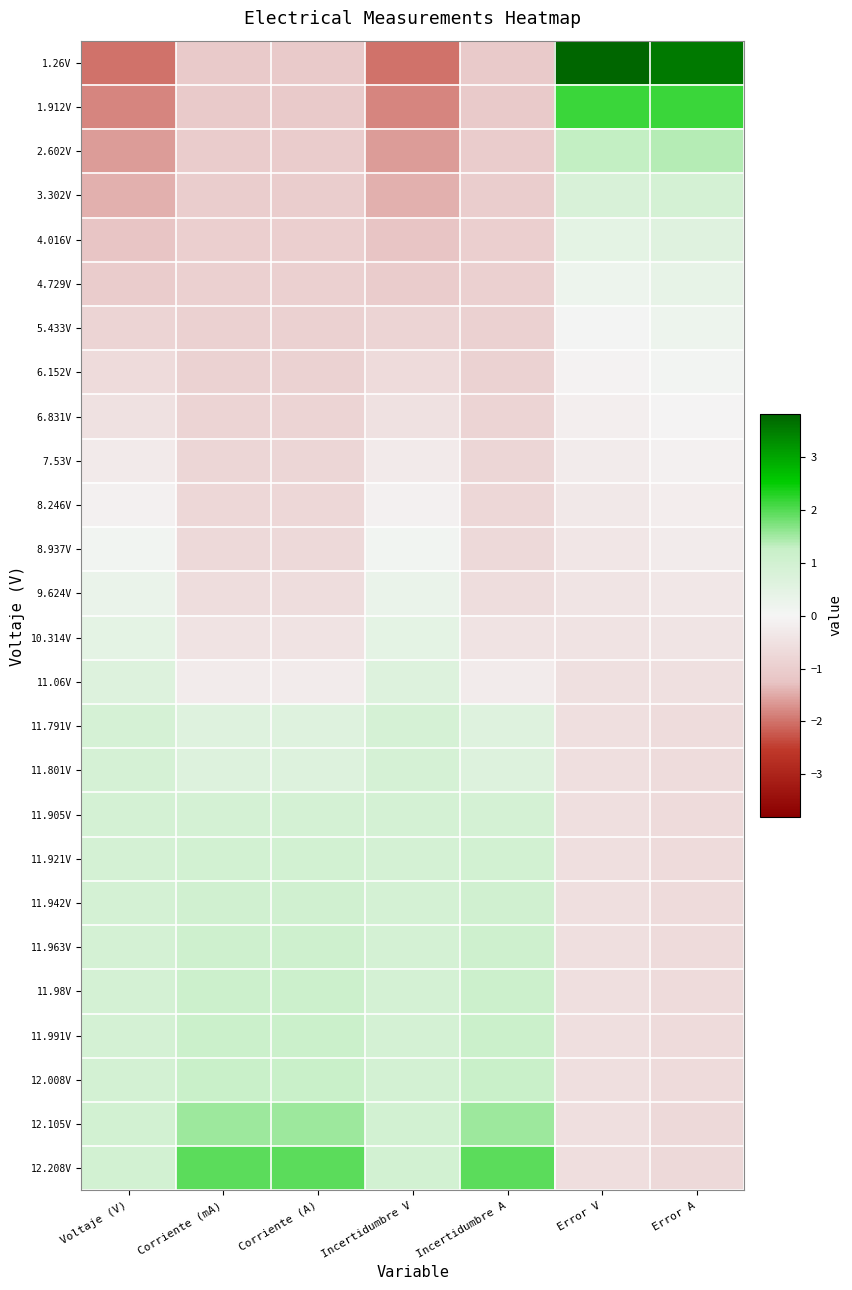

List the series in order of their peak value, lowest first.

7.53V, 8.246V, 6.831V, 6.152V, 8.937V, 5.433V, 9.624V, 4.729V, 10.314V, 4.016V, 11.06V, 11.791V, 11.801V, 11.905V, 3.302V, 11.921V, 11.942V, 11.963V, 11.98V, 11.991V, 12.008V, 2.602V, 12.105V, 12.208V, 1.912V, 1.26V